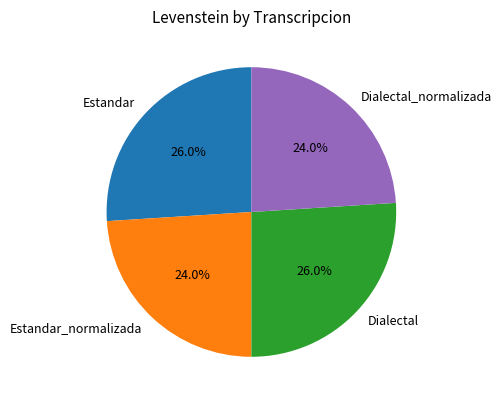

What percentage do Estandar_normalizada and Dialectal_normalizada together represent?

48.0%